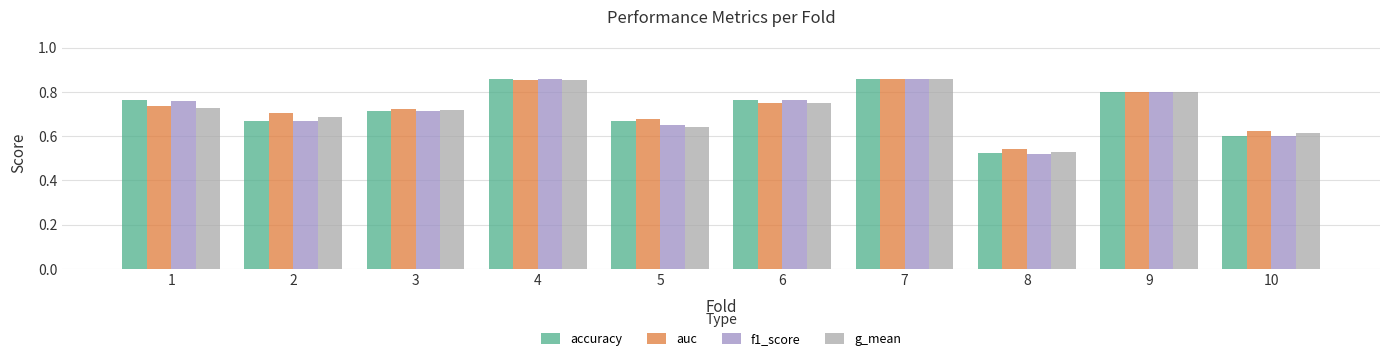

How many groups of bars are there?

10